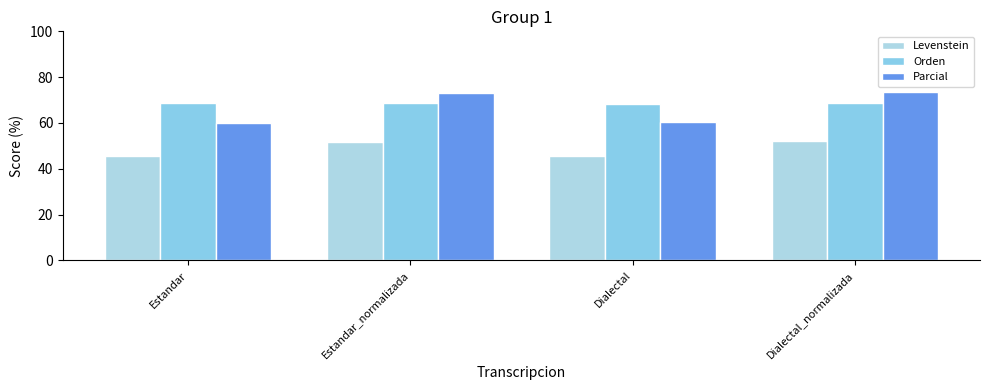

How many bars are there in each group?

3